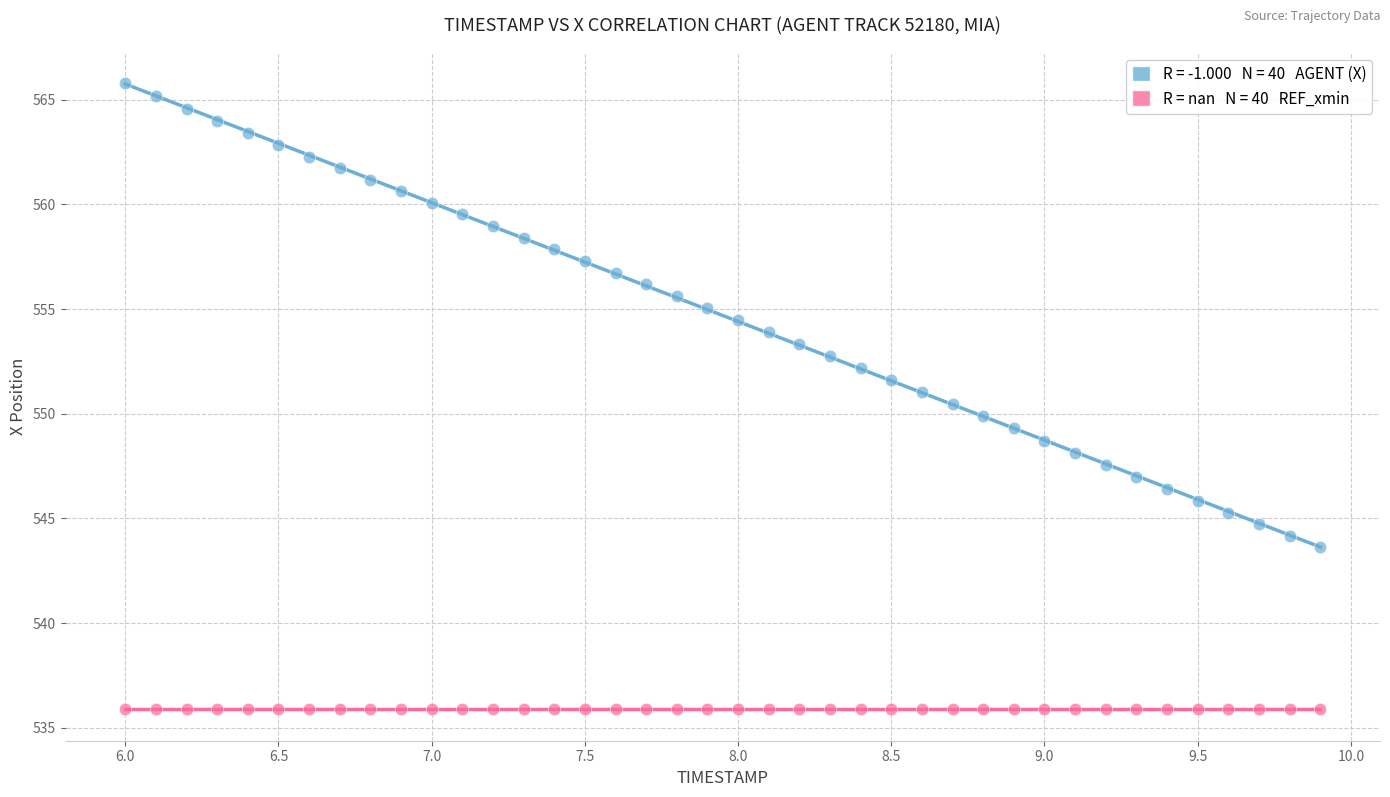

Count the number of points in this scatter plot.

80